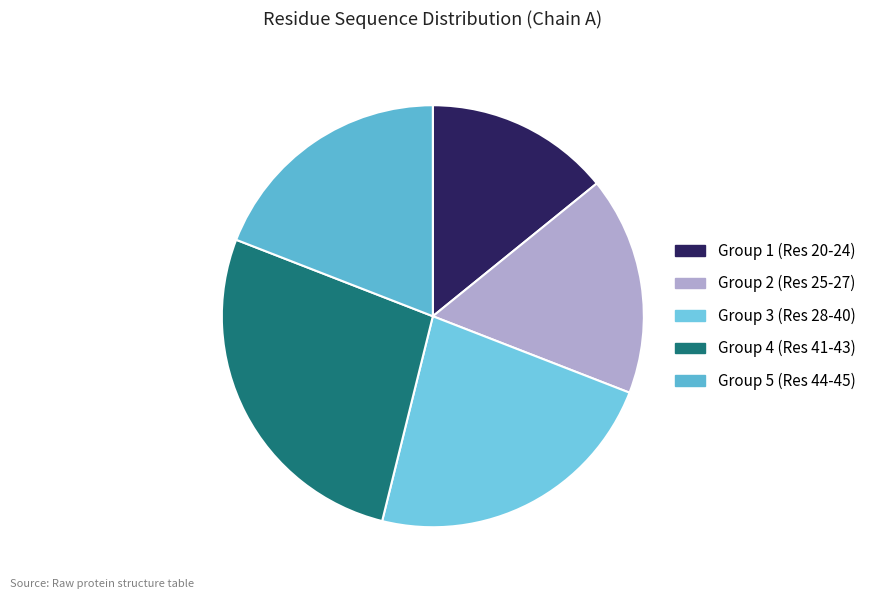

How many slices are in this pie chart?

5